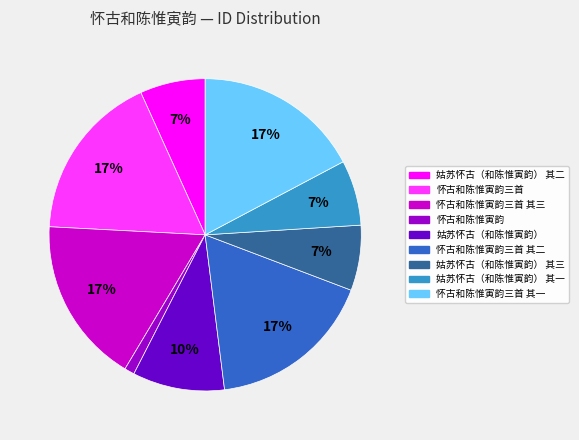

Is there any slice that represents more than half of the pie?

No